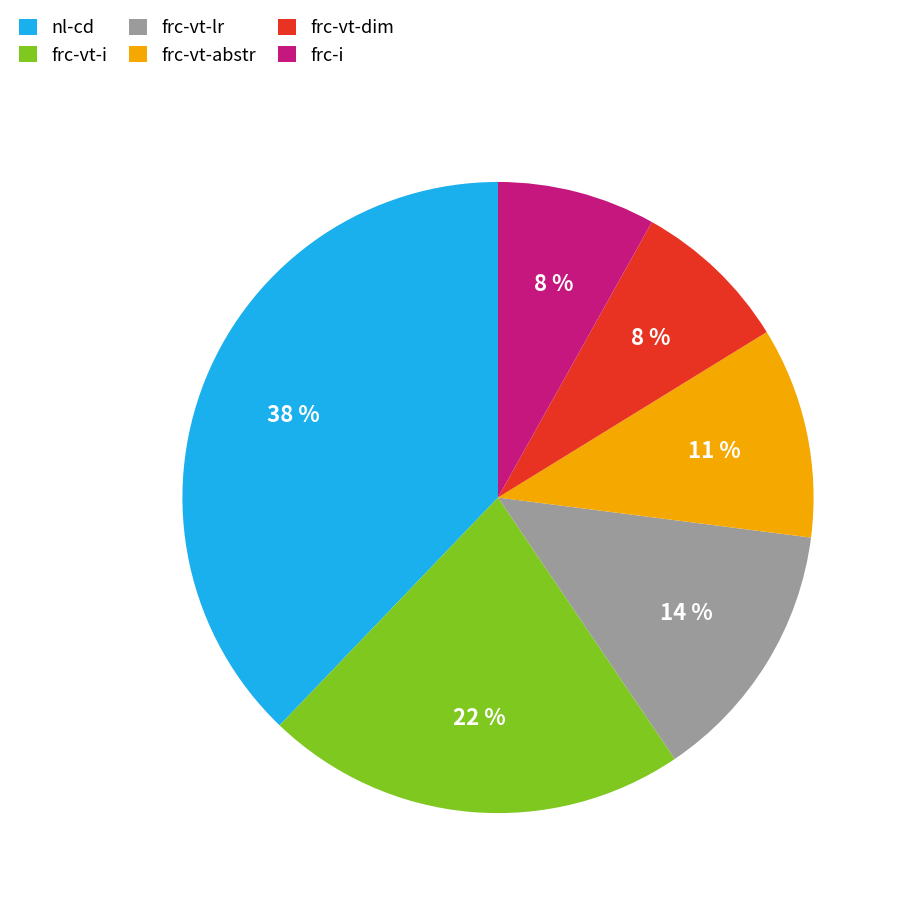

Approximately how many times larger is the value at frc-vt-abstr compared to nl-cd?

0.3